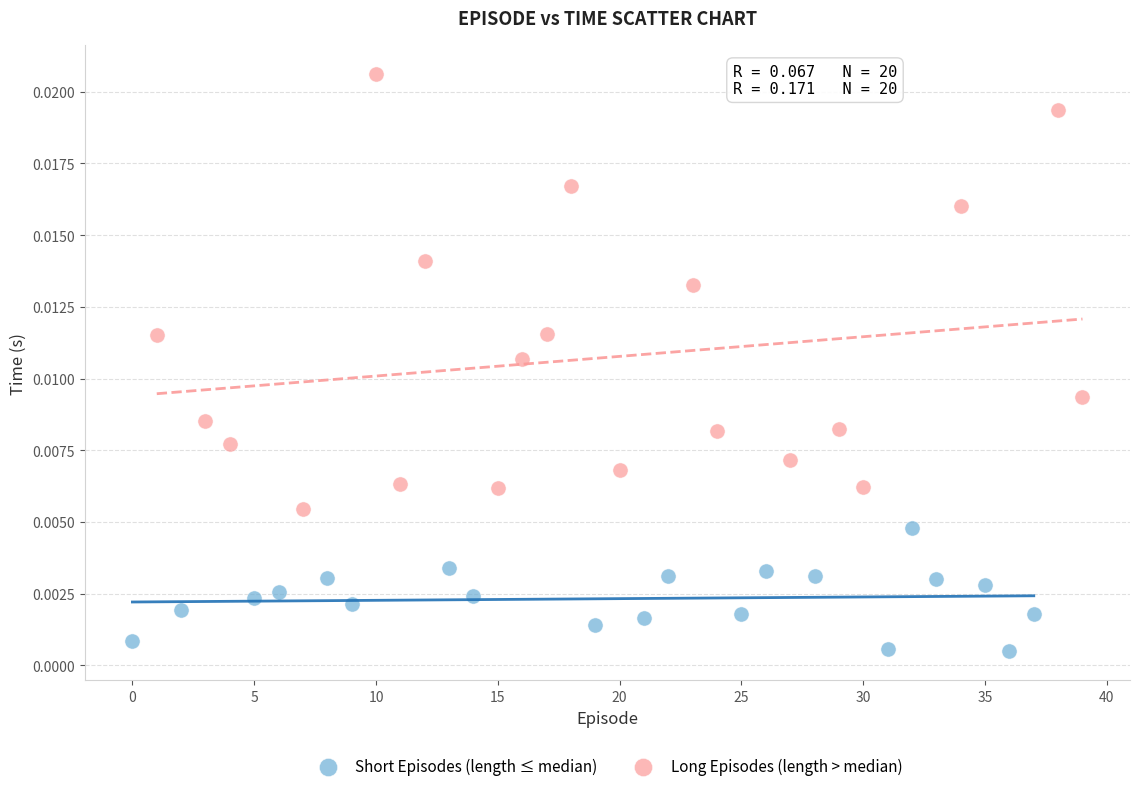

Which series reaches the maximum Y coordinate?

Long Episodes (length > median)